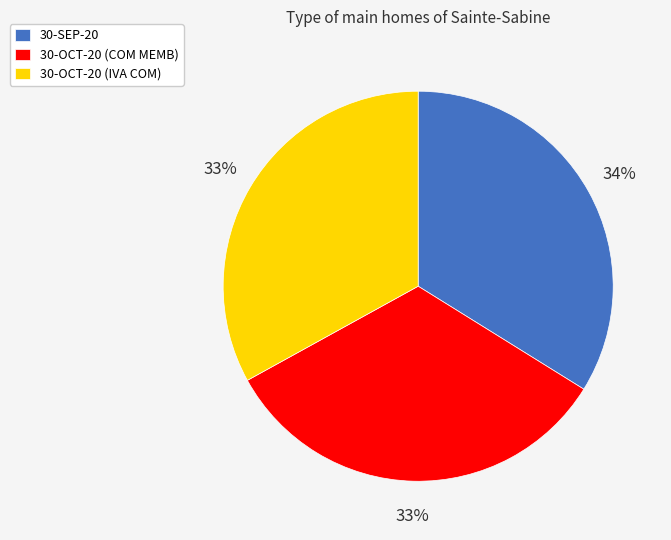

Is there any slice that represents more than half of the pie?

No